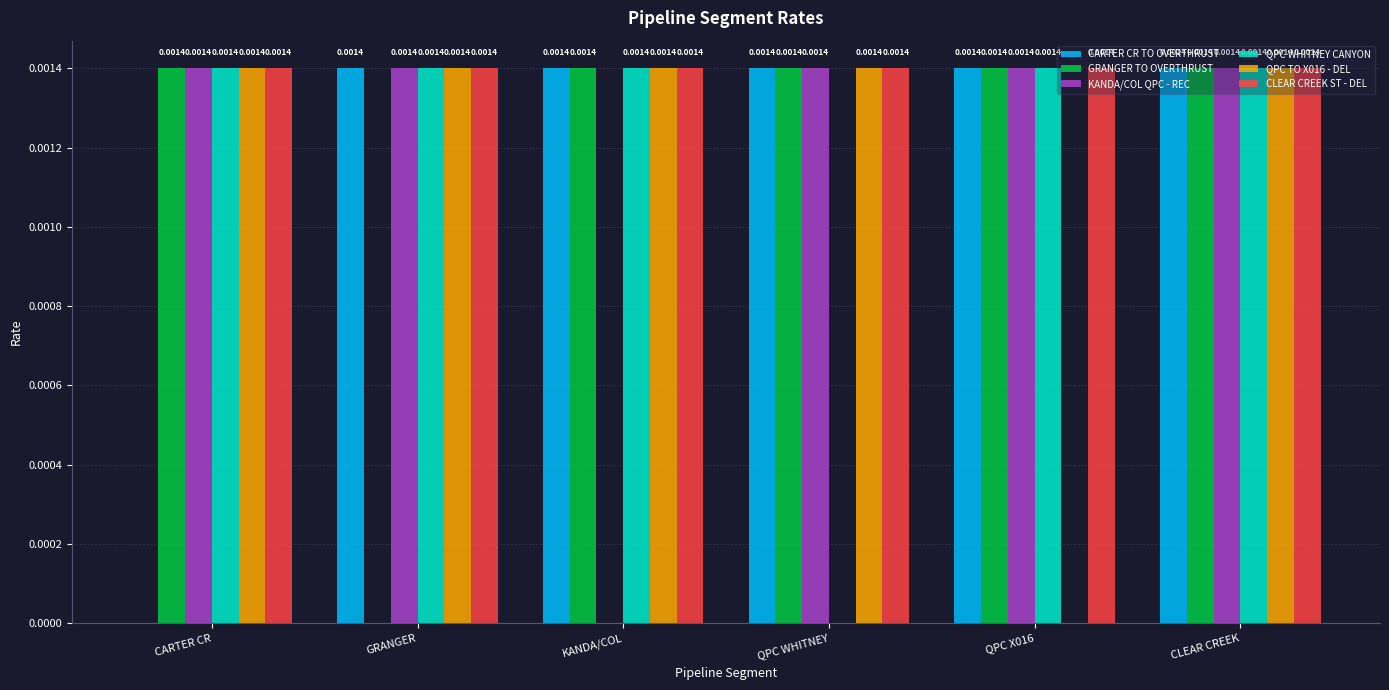

How many categories are shown in the chart?

6